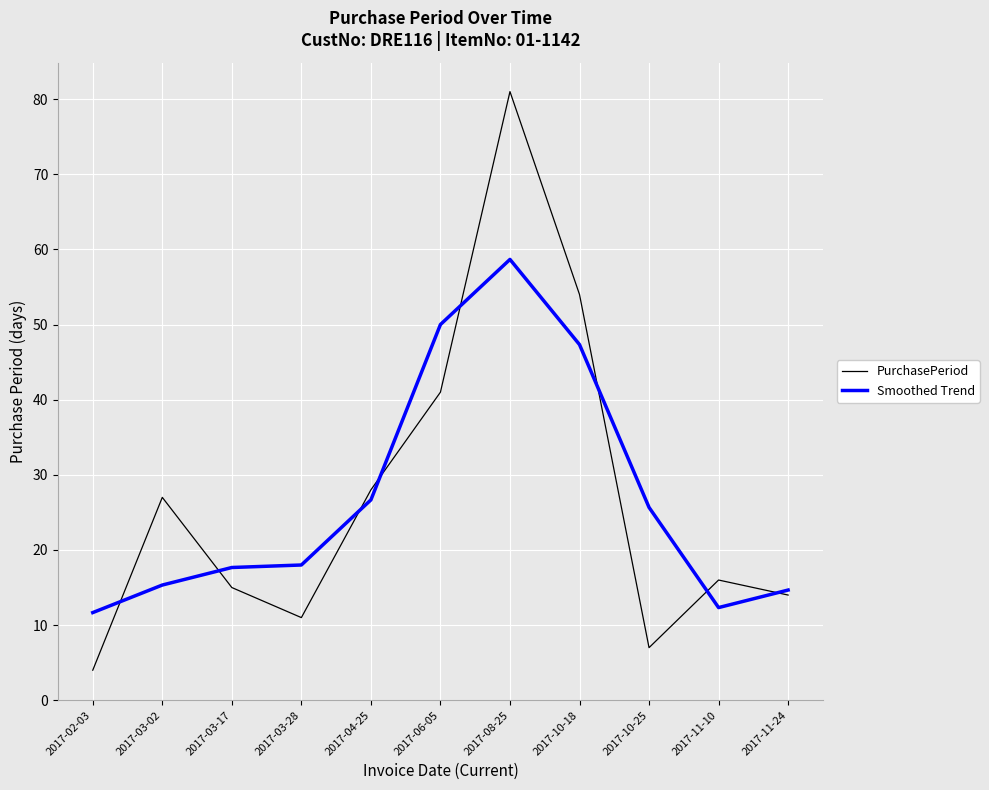

What position from the left is 2017-10-25?

9